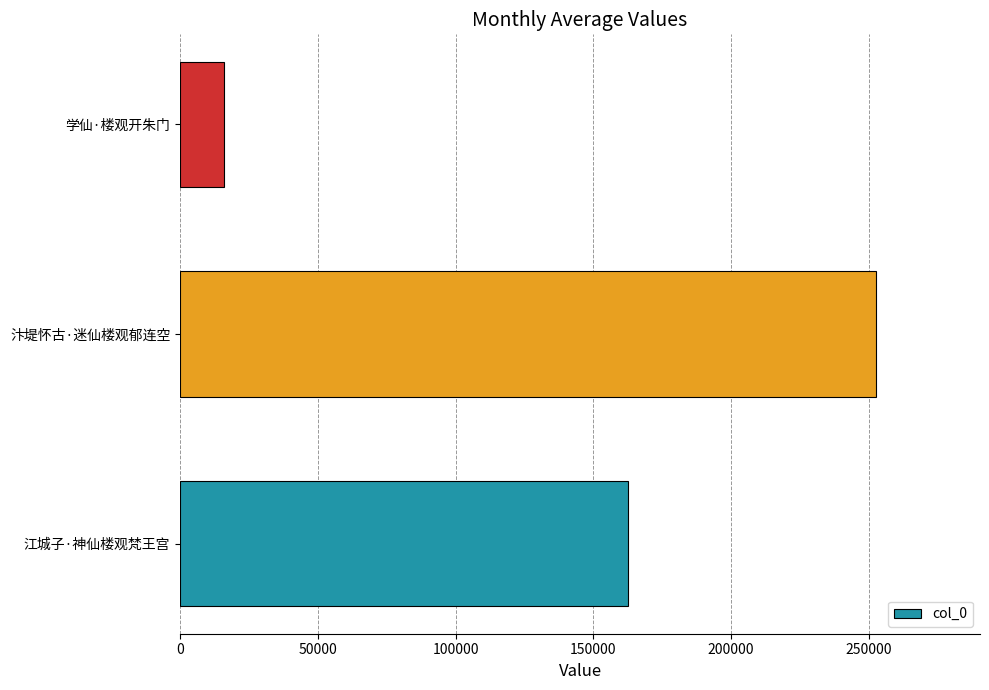

What is the difference between the values at 江城子·神仙楼观梵王宫 and 汴堤怀古·迷仙楼观郁连空?

89931